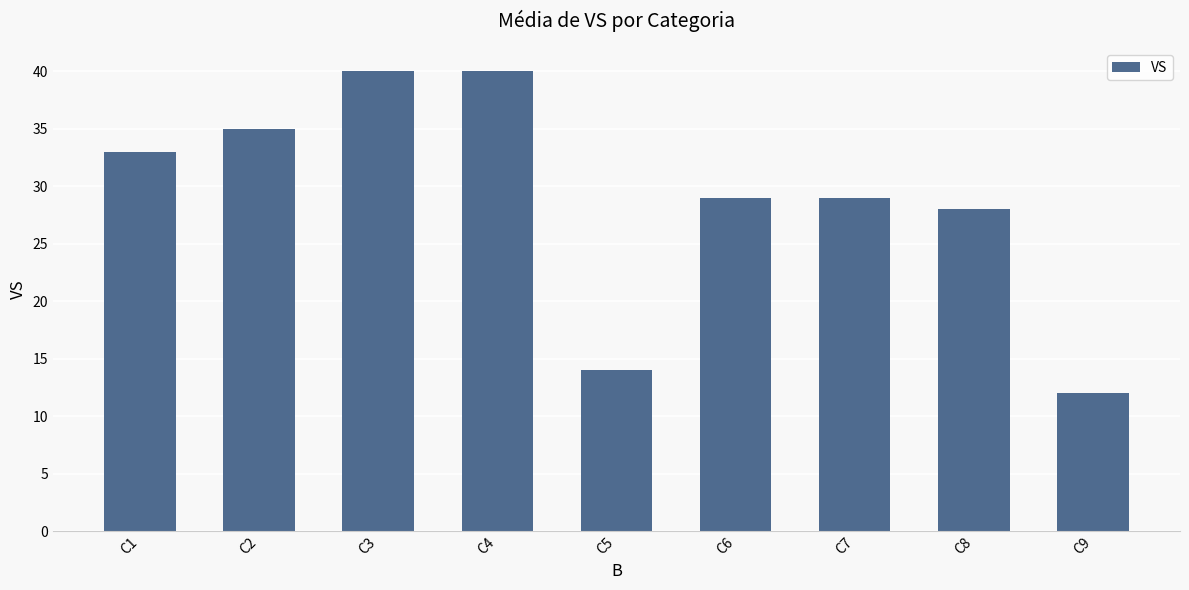

How many distinct data groups are displayed?

1